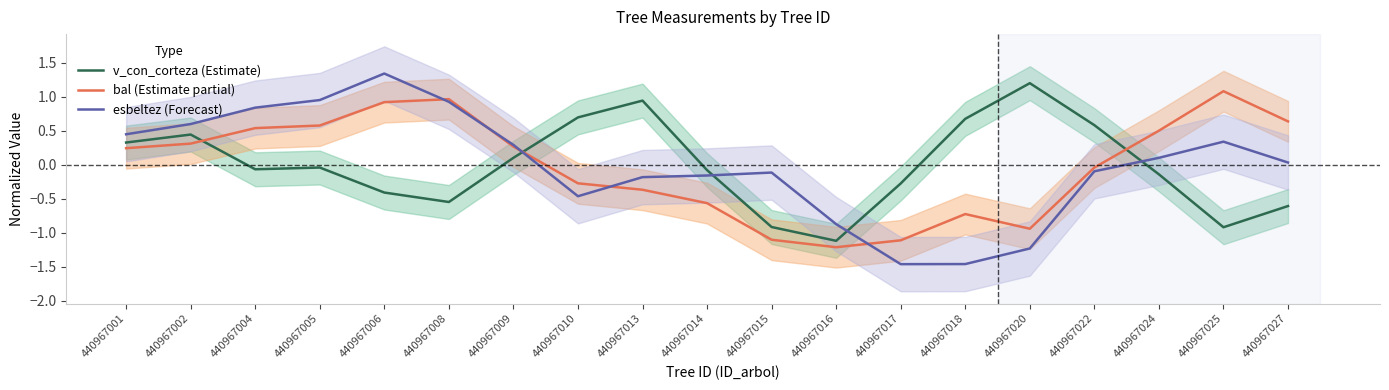

Reading left to right, extract all data points from this chart.

v_con_corteza (Estimate): 0.3	0.4	-0.1	-0.0	-0.4	-0.5	0.1	0.7	0.9	-0.1	-0.9	-1.1	-0.3	0.7	1.2	0.6	-0.1	-0.9	-0.6
bal (Estimate partial): 0.2	0.3	0.5	0.6	0.9	1.0	0.3	-0.3	-0.4	-0.6	-1.1	-1.2	-1.1	-0.7	-0.9	-0.0	0.5	1.1	0.6
esbeltez (Forecast): 0.4	0.6	0.8	1.0	1.3	0.9	0.3	-0.5	-0.2	-0.2	-0.1	-0.9	-1.5	-1.5	-1.2	-0.1	0.1	0.3	0.0